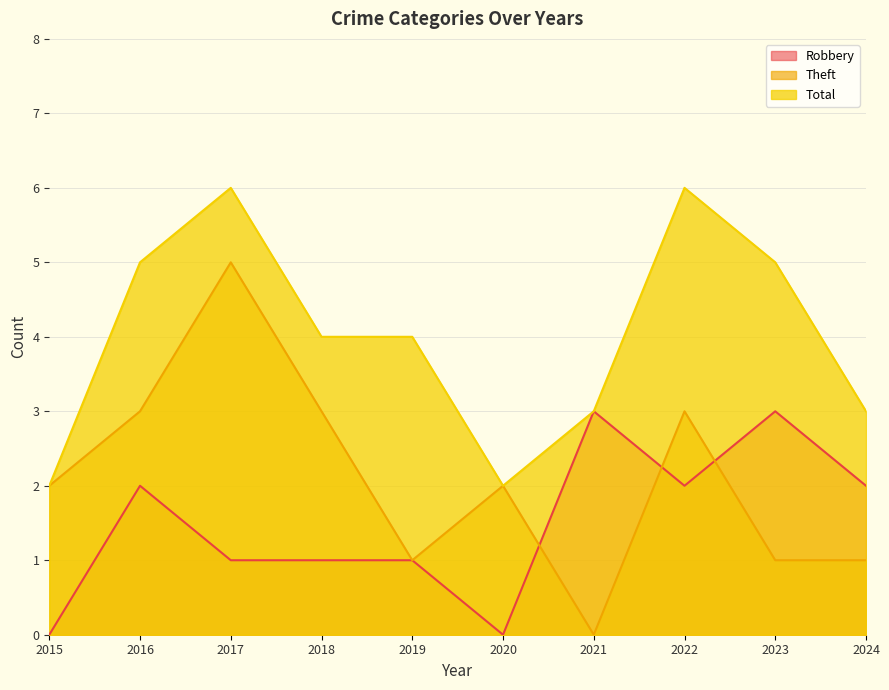

At which category is the sum across all series the highest?

2017